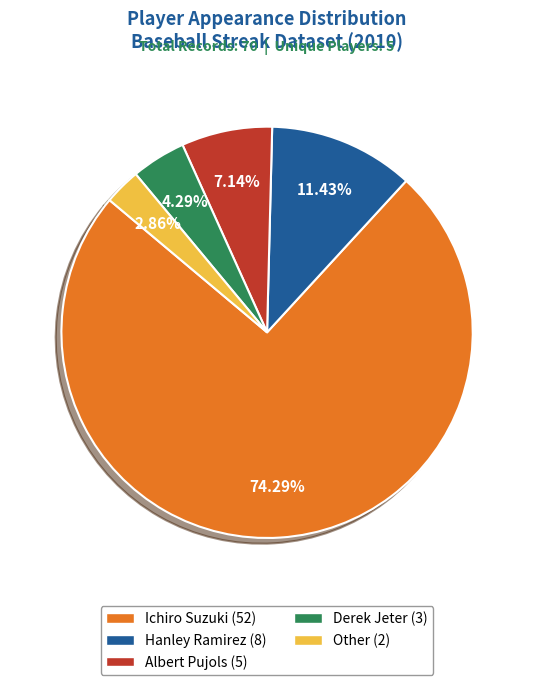

Is the sum of Derek Jeter and Hanley Ramirez greater than half?

No